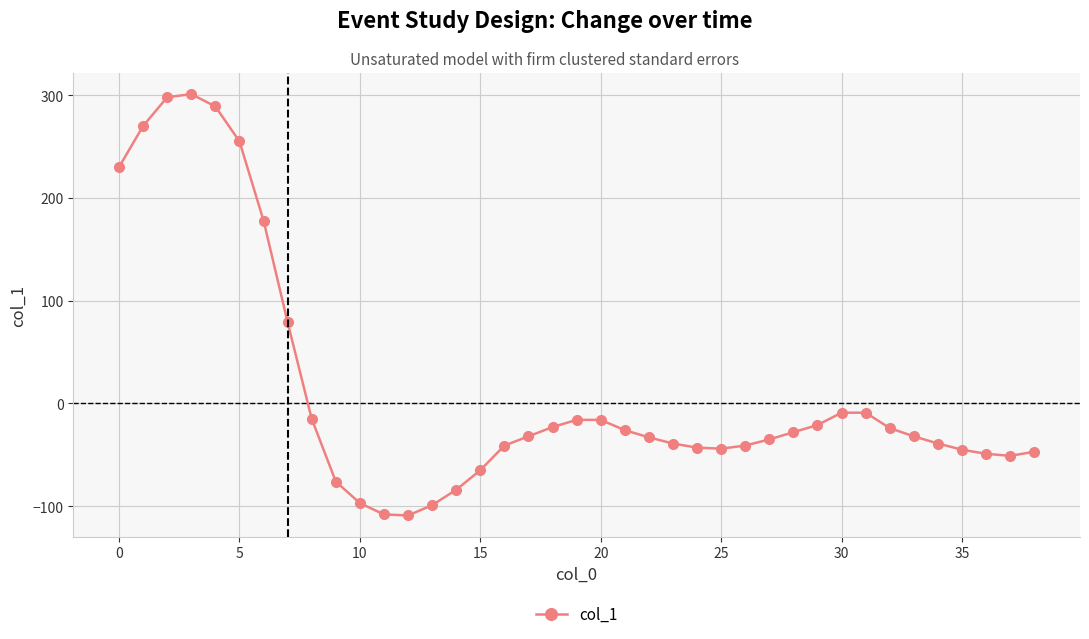

What is the smallest value displayed?

-109